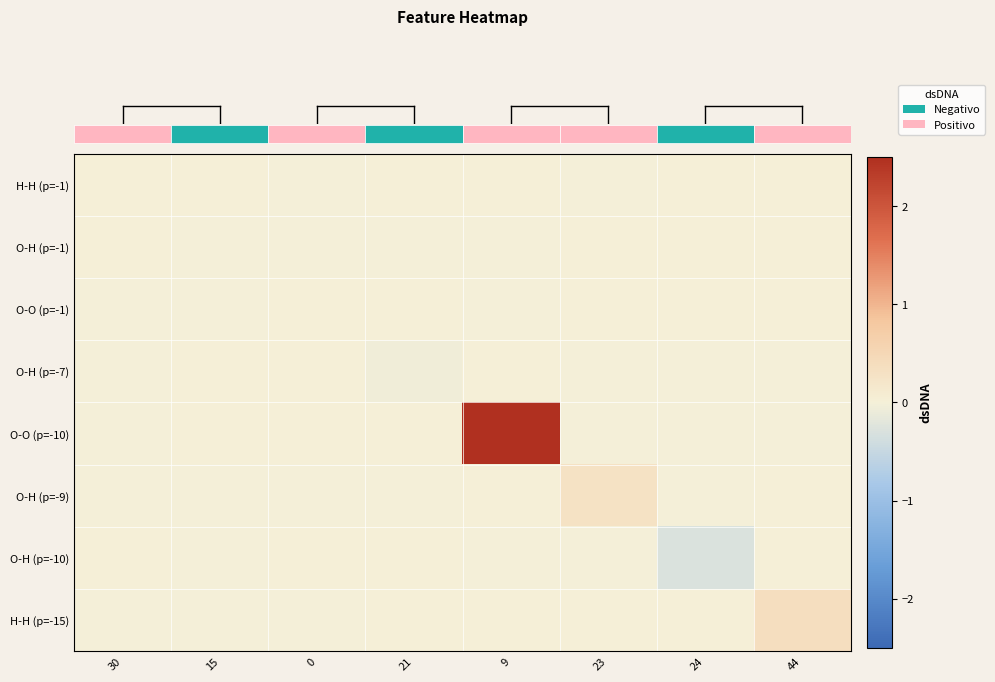

At which category does the chart reach its peak across all series?

9